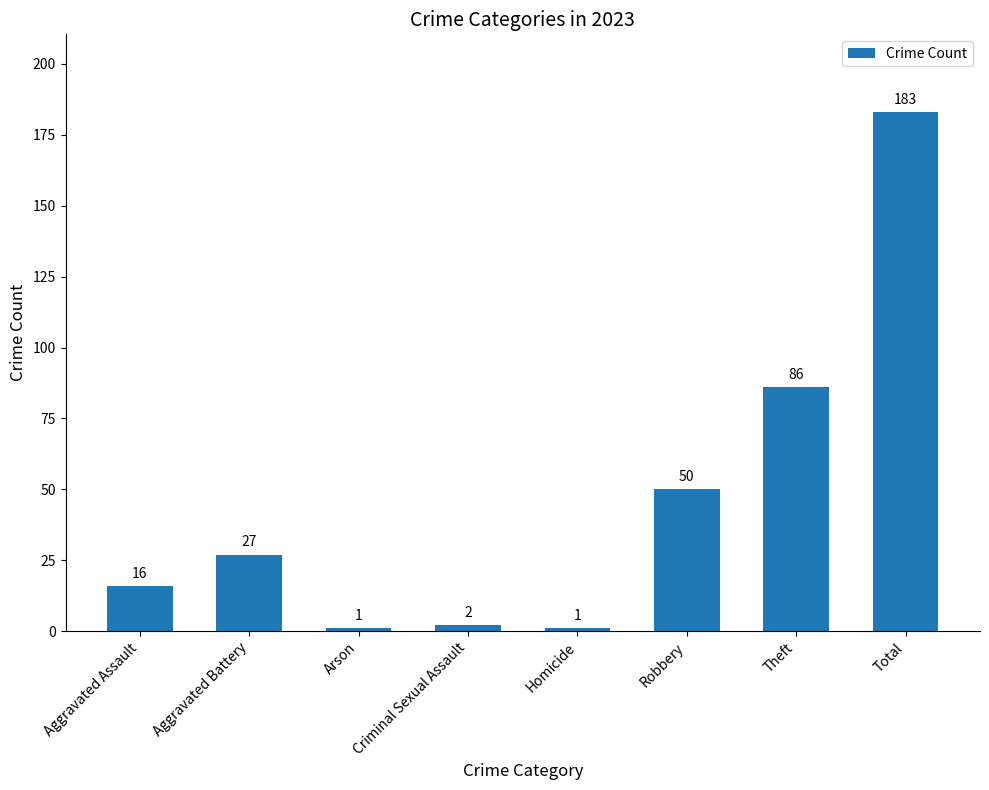

Reading left to right, list all the values displayed in this chart.

Aggravated Assault=16	Aggravated Battery=27	Arson=1	Criminal Sexual Assault=2	Homicide=1	Robbery=50	Theft=86	Total=183